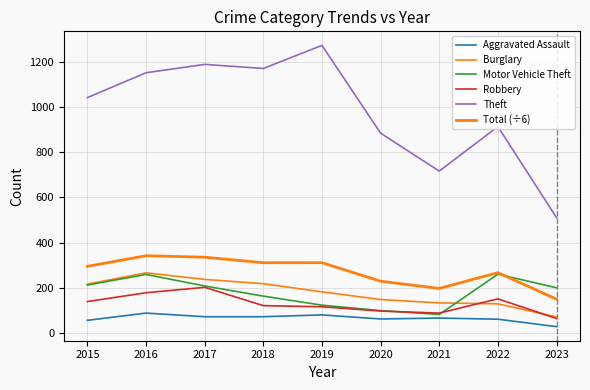

Does the chart have visible grid lines?

Yes